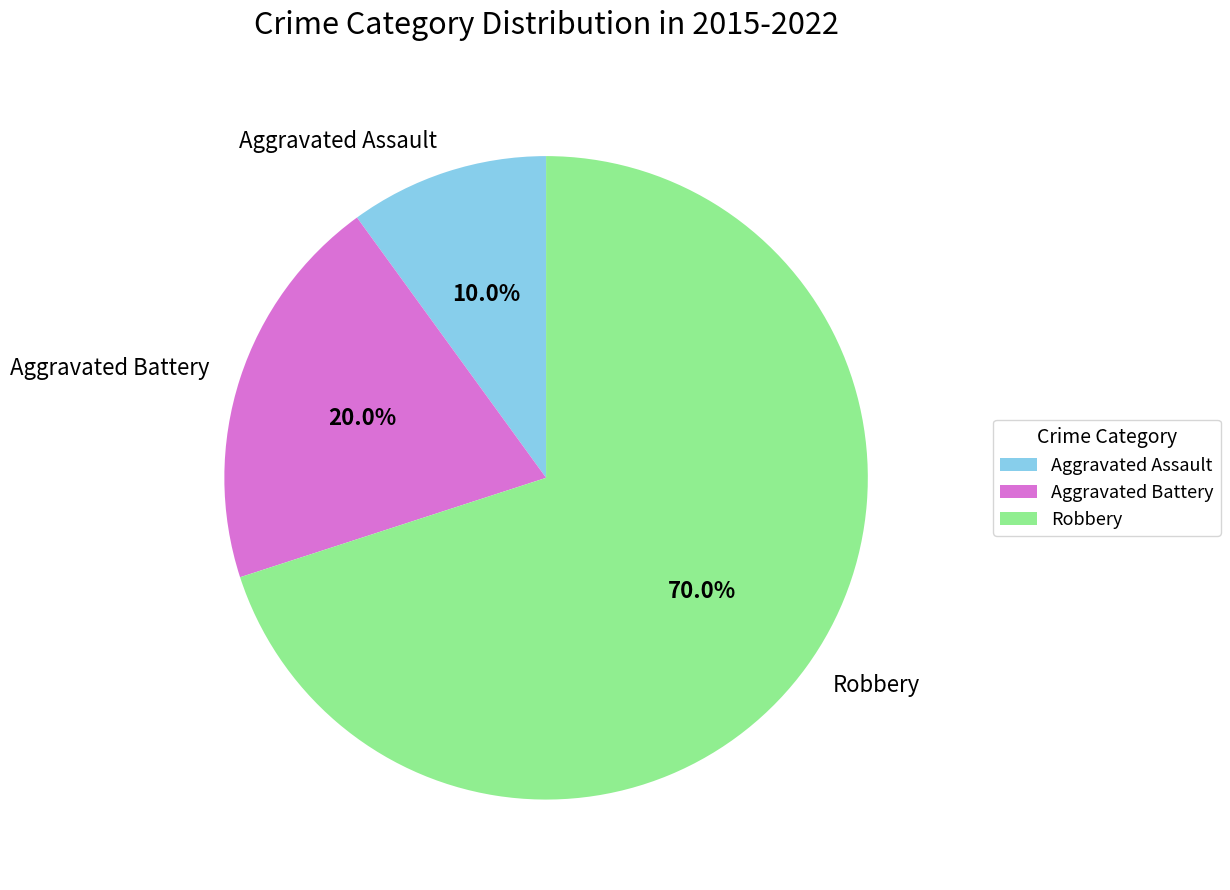

What is the smallest slice in the pie chart?

Aggravated Assault